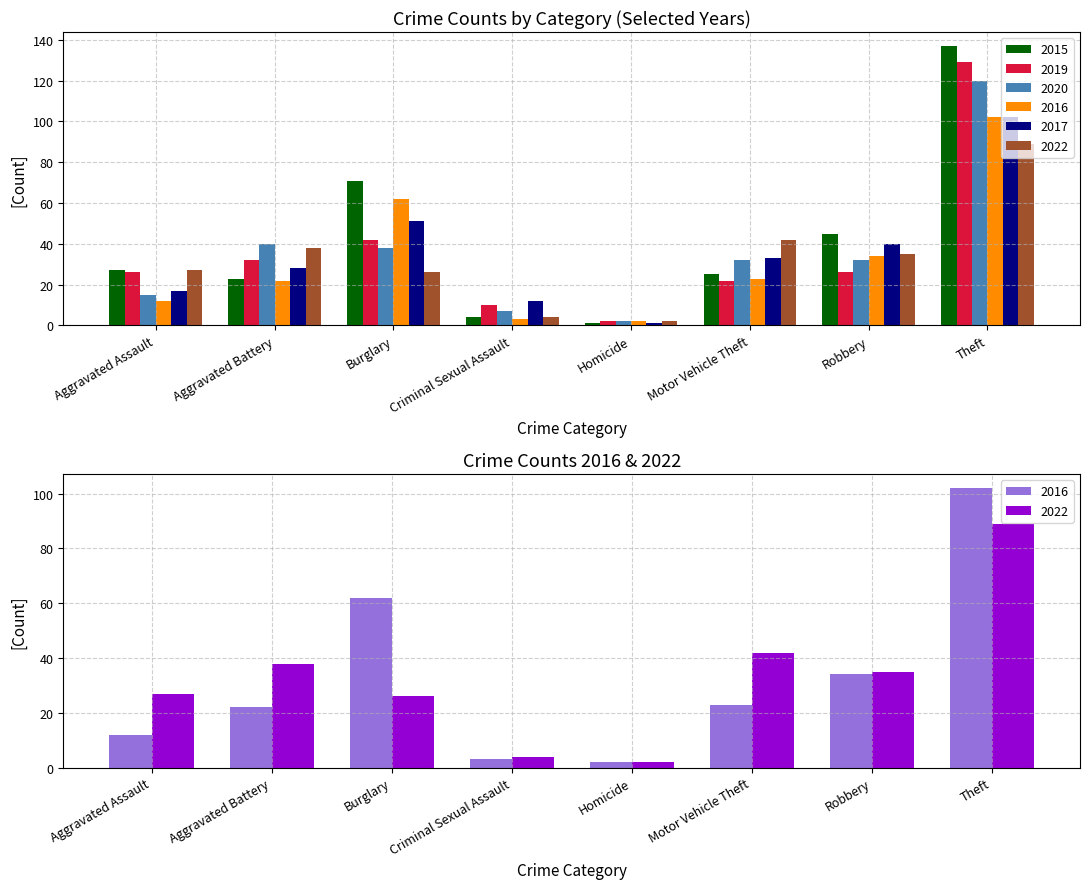

Is it true that 2022 equals 4 at Criminal Sexual Assault?

True